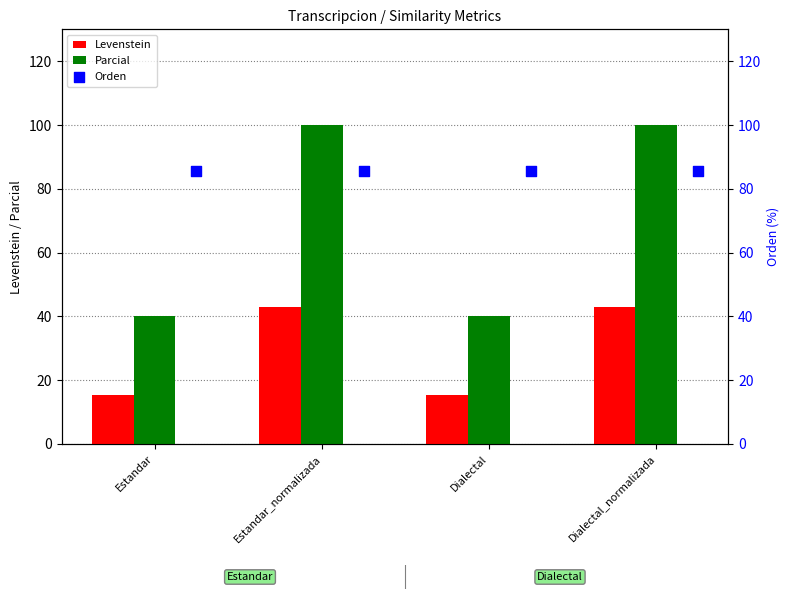

What are all the series names shown in the legend?

Levenstein, Parcial, Orden